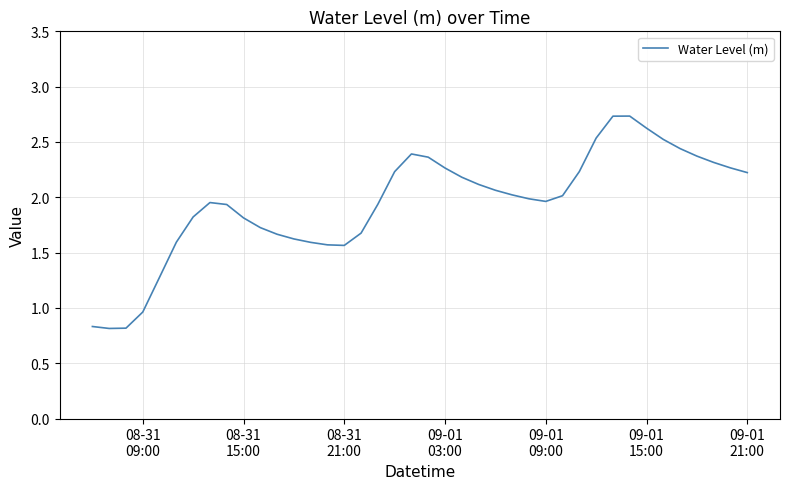

What is the maximum value shown in the chart?

2.7